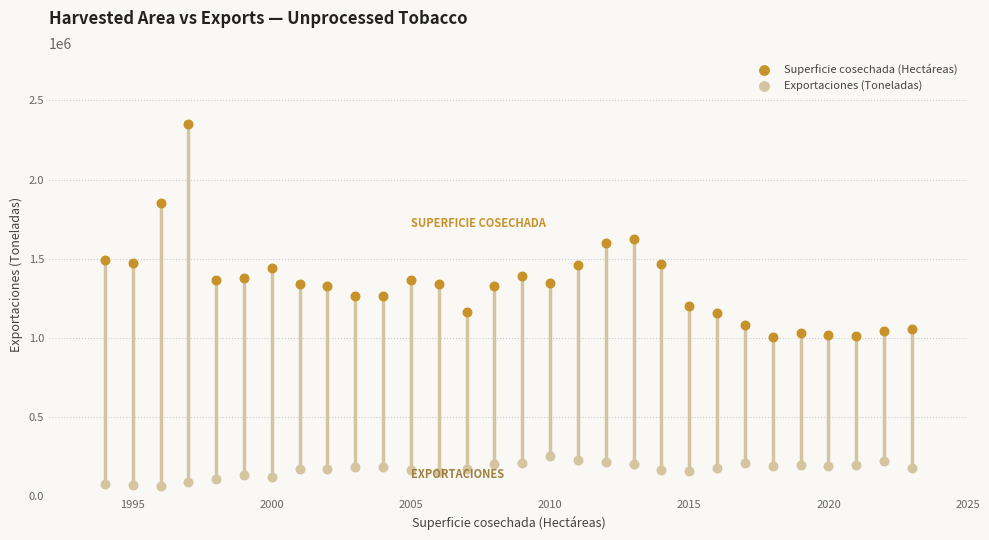

What are all the series names shown in the legend?

Superficie cosechada (Hectáreas), Exportaciones (Toneladas)